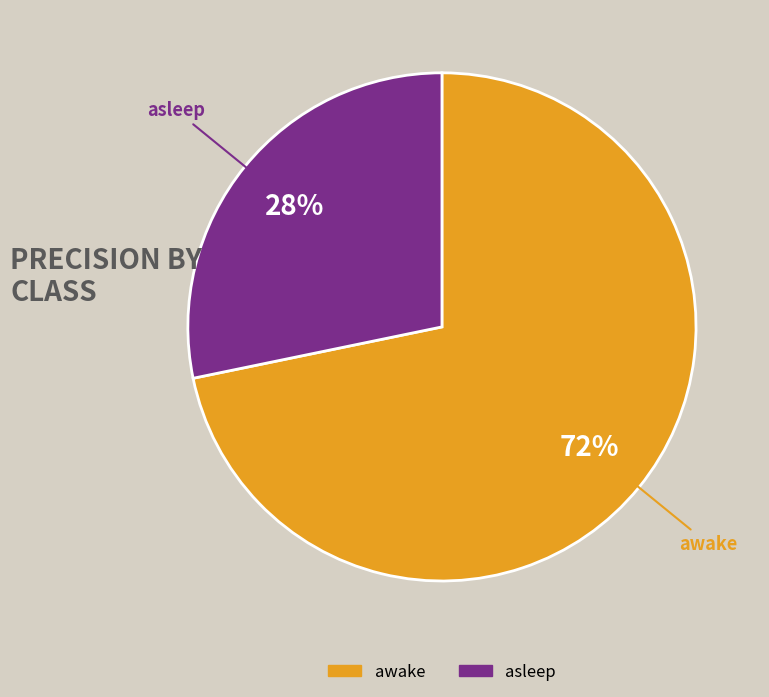

Is it true that awake is 59% of the pie?

False